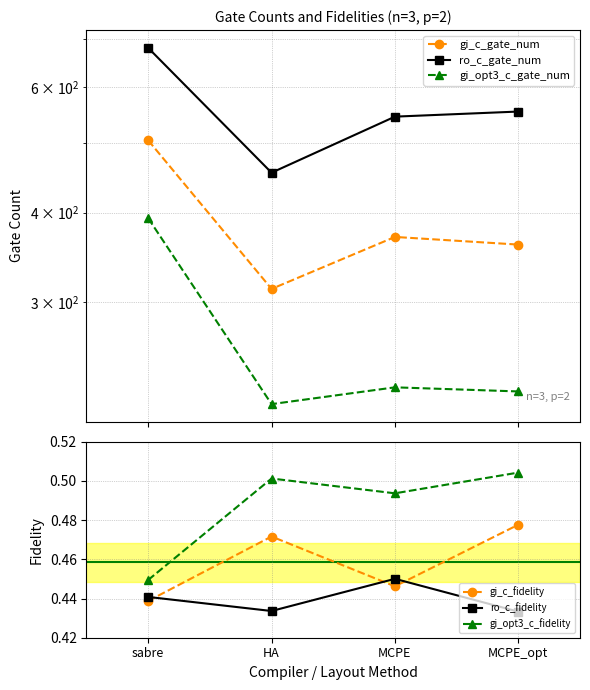

What position from the left is sabre?

1